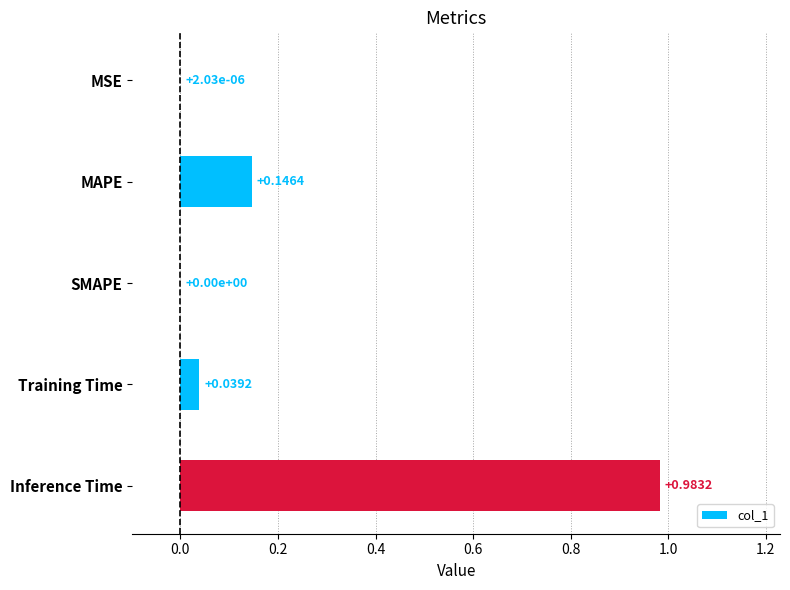

What is the sum of the values at Inference Time and MAPE?

1.1